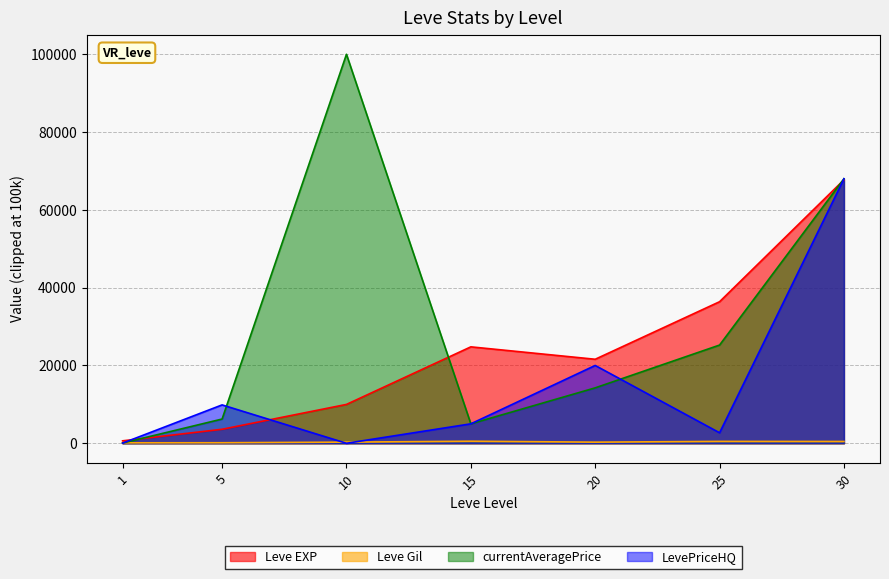

What is the value of the LevePriceHQ point at the 6th from the left?

2700.0